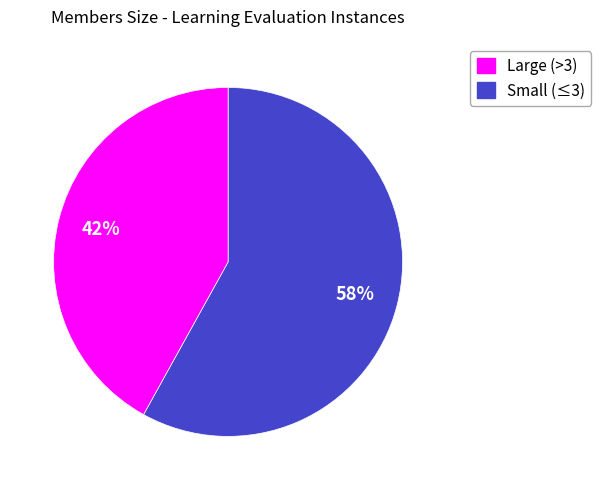

Is there any slice that represents more than half of the pie?

Yes